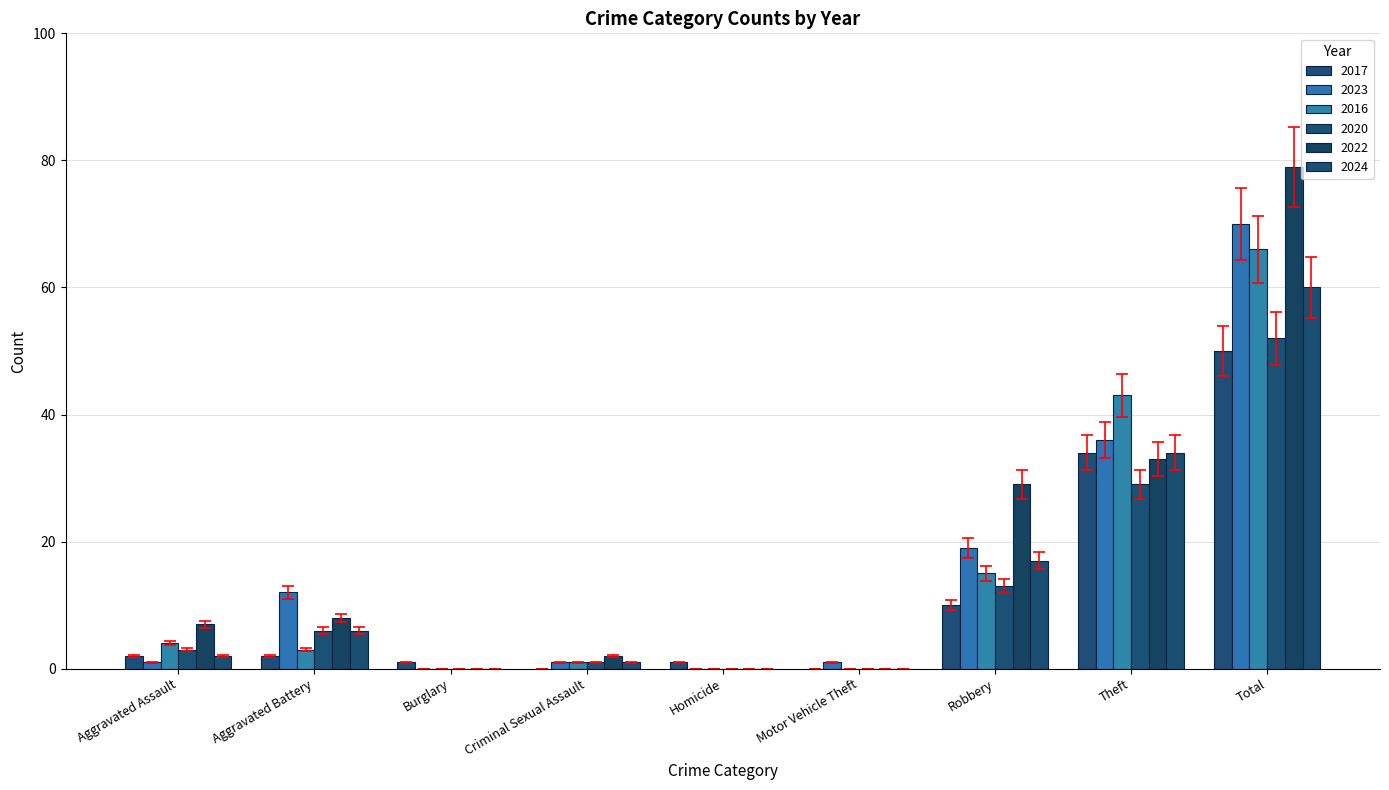

Which category has the lowest value in the 2017 series?

Criminal Sexual Assault